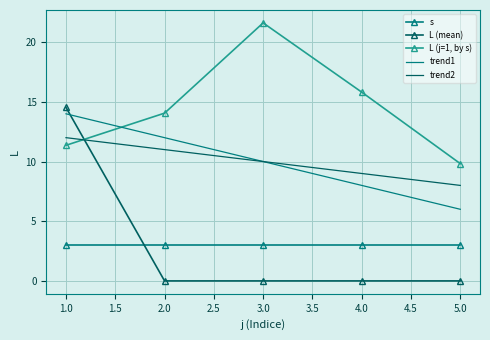

The value of L (j=1, by s) at 3.0 is 7.3. True or false?

False